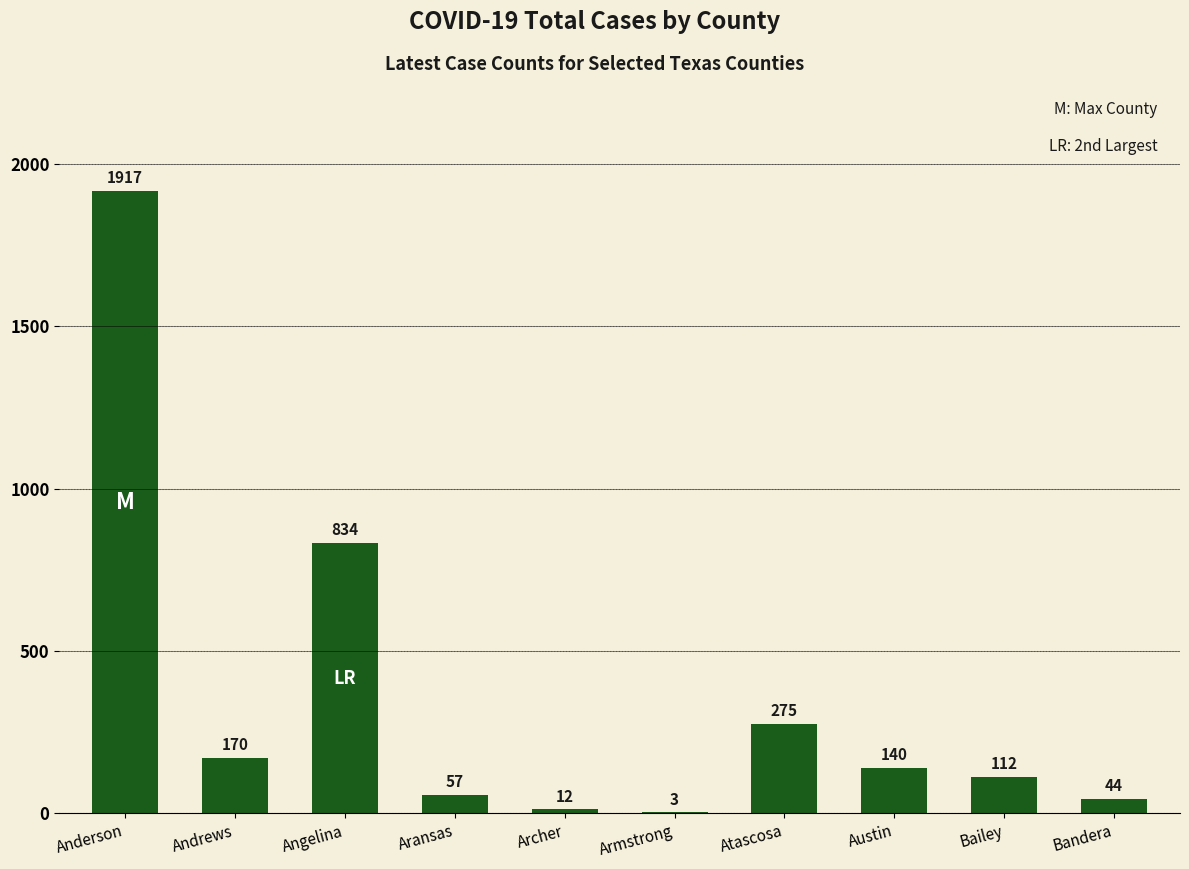

The value at Bailey is 199. True or false?

False